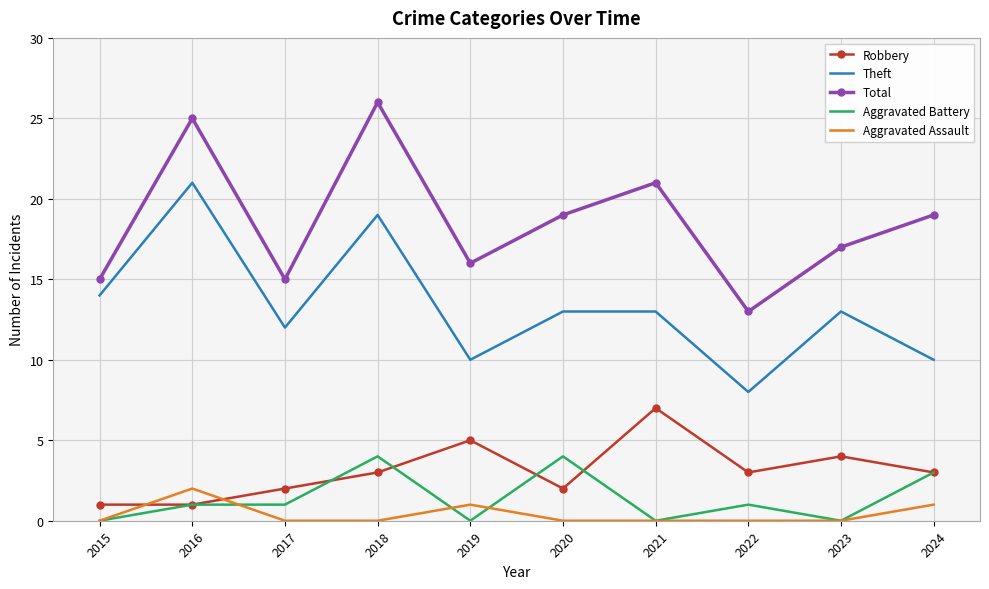

What is the spread (max minus min) of values at 2018?

26